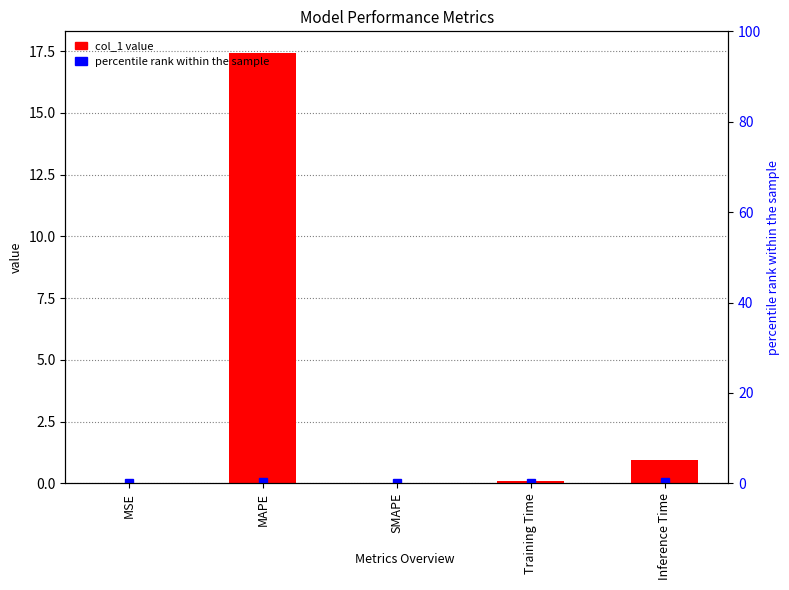

What is the label of the 4th bar from the left?

Training Time